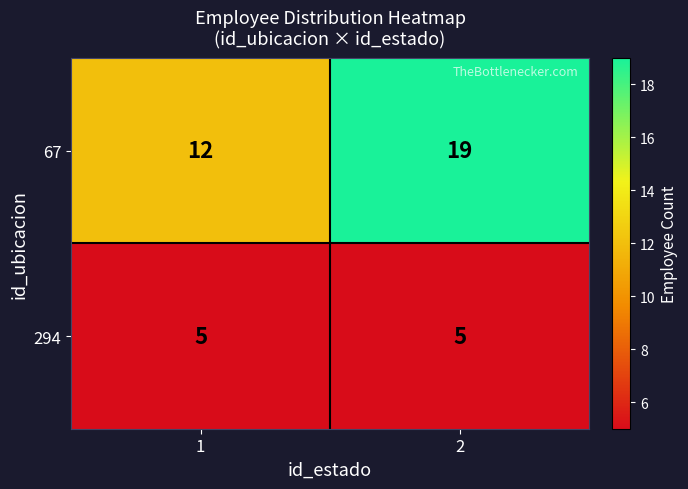

What is the spread (max minus min) of values at 1?

7